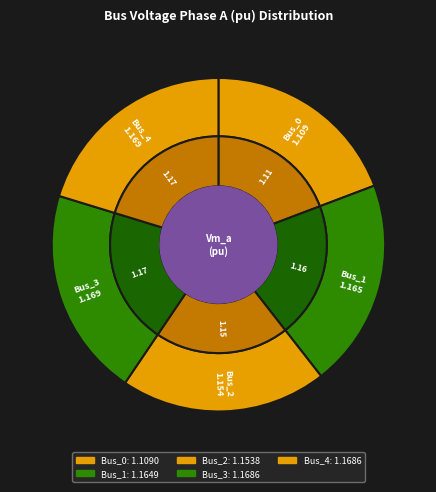

How many segments does this pie chart have?

5